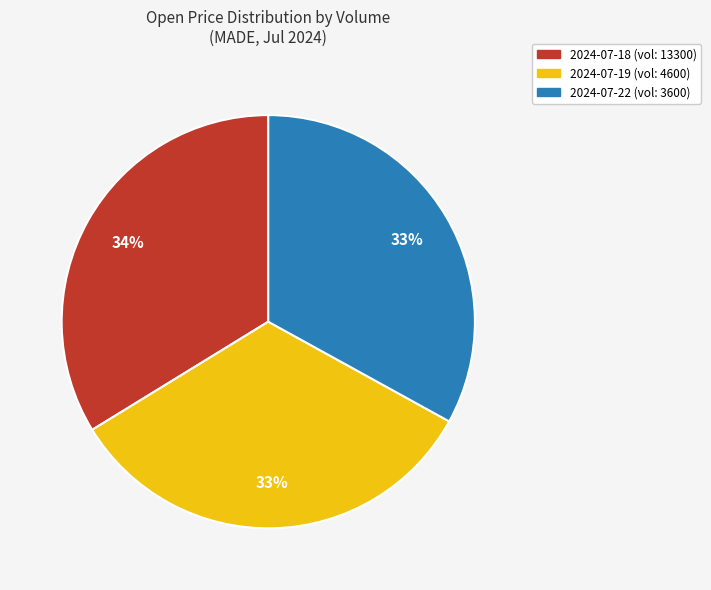

To the nearest percent, what is the average slice percentage?

33%